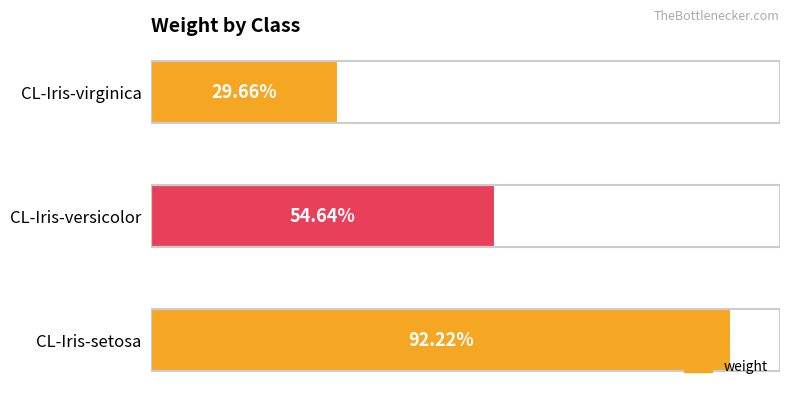

What is the sum of all values?

1.8